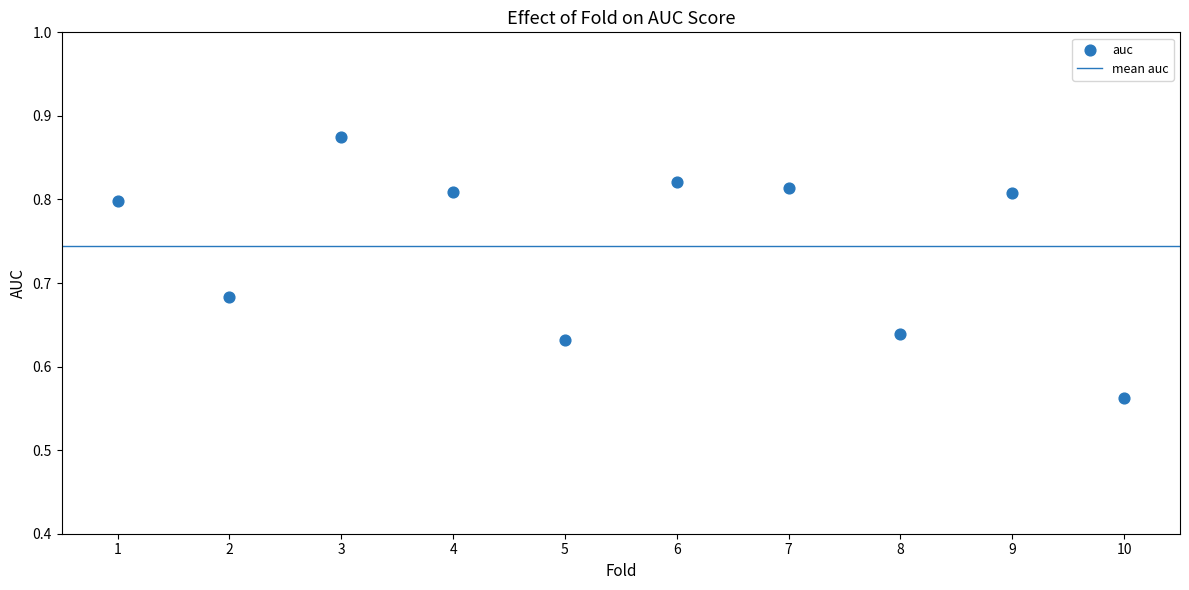

What is the range of X values (max minus min)?

9.0